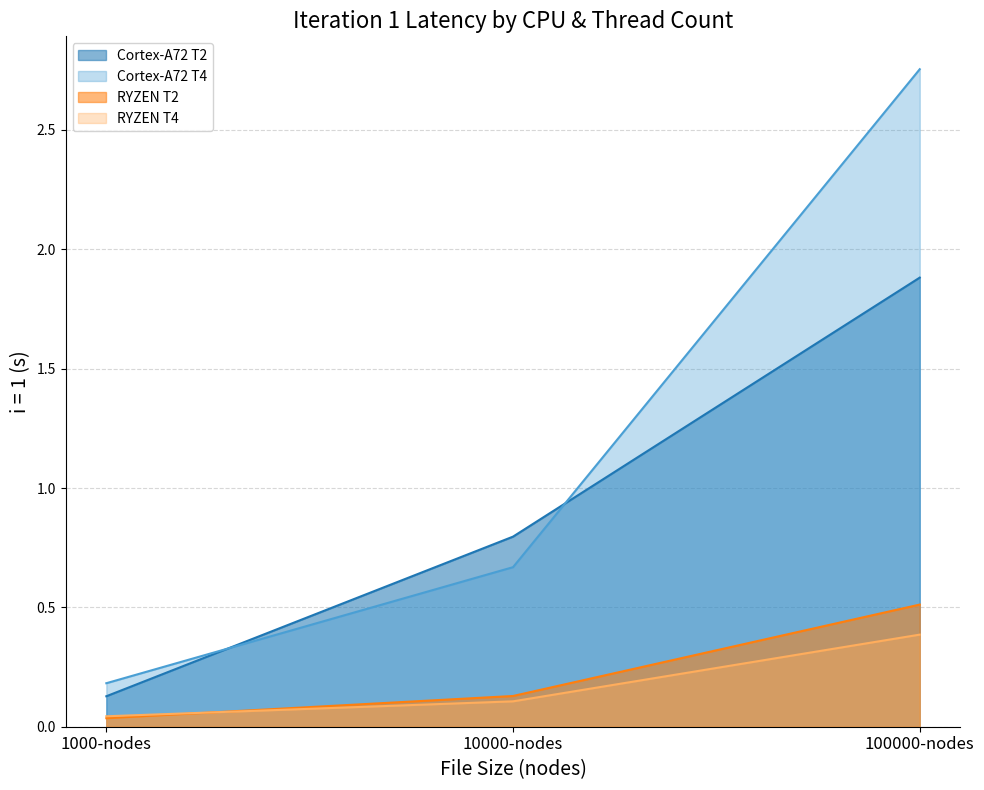

Is it true that RYZEN T2 (line) equals 0.1 at 10000-nodes?

False